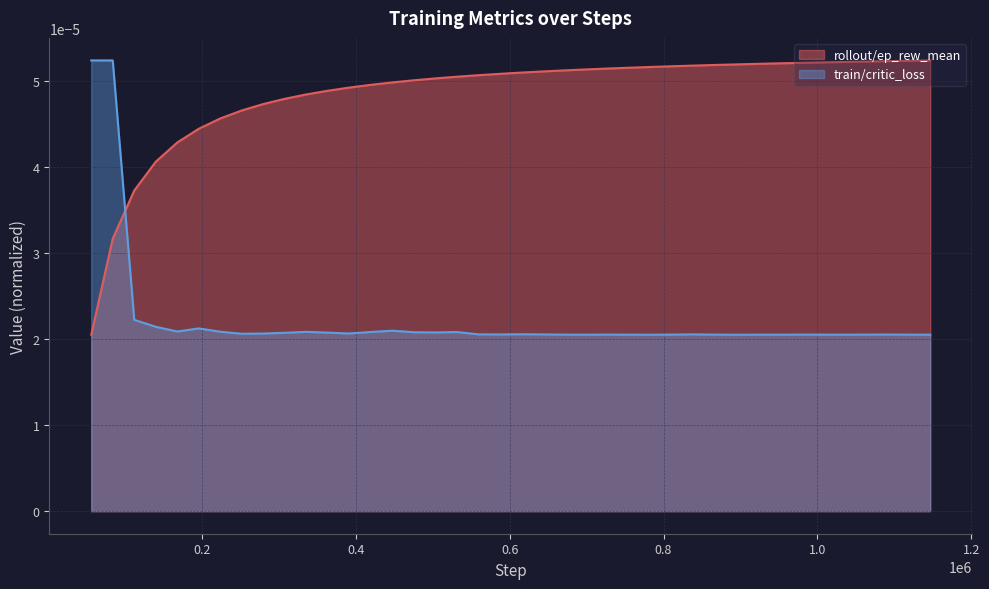

True or false: the data shows 0.0 at 30.

False